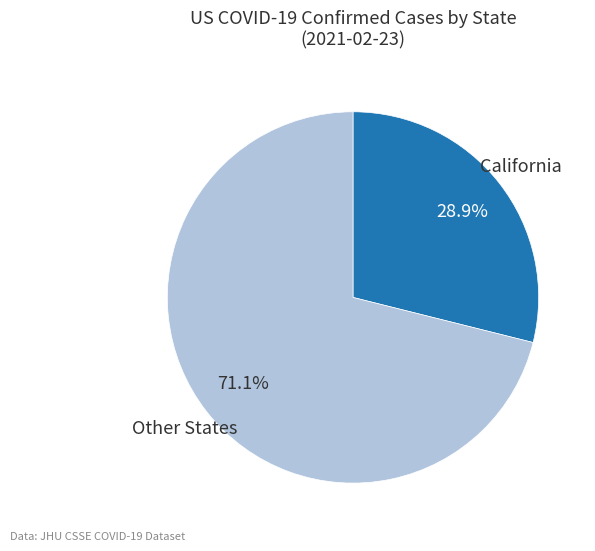

Does any single category account for the majority?

Yes